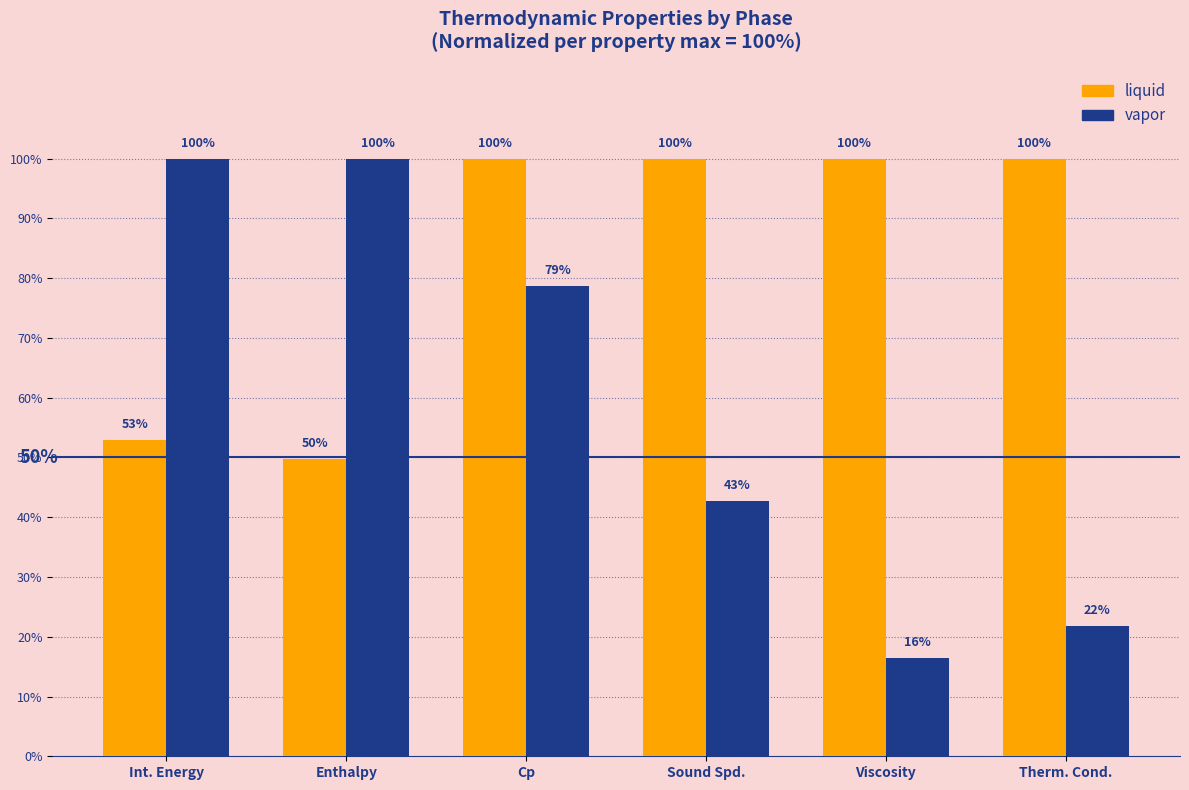

At how many categories does at least one series exceed 89?

6